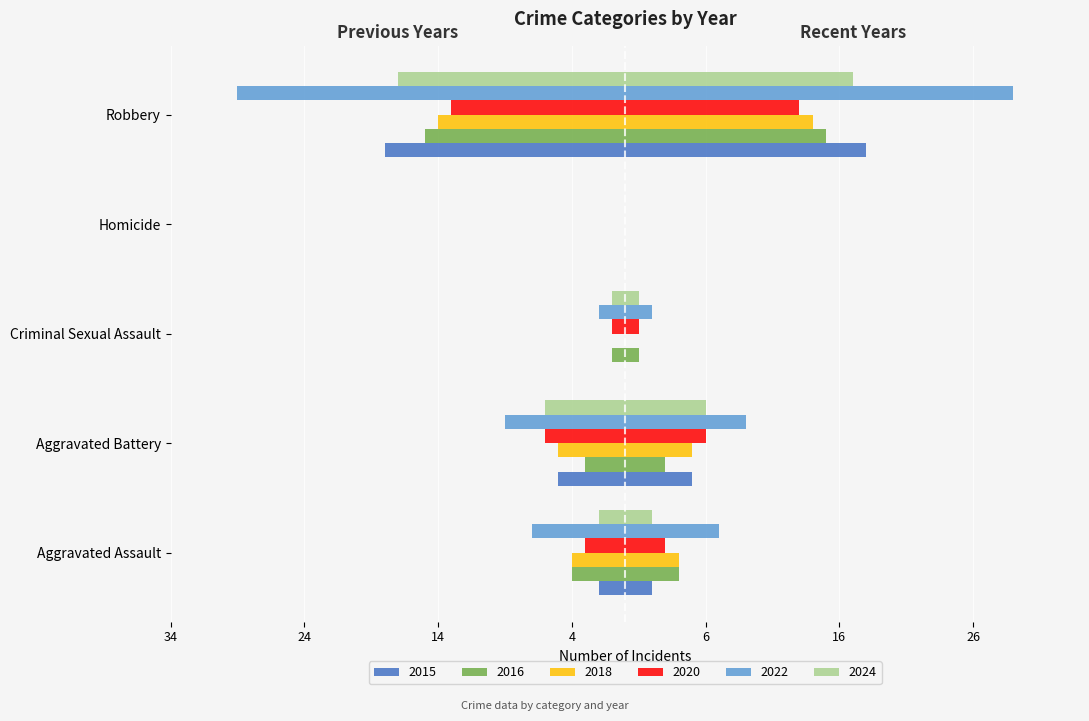

Are the bars grouped side by side (vs. stacked)?

Yes